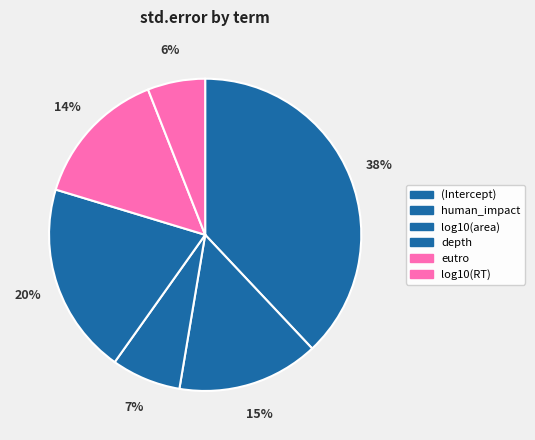

How many slices are in this pie chart?

6